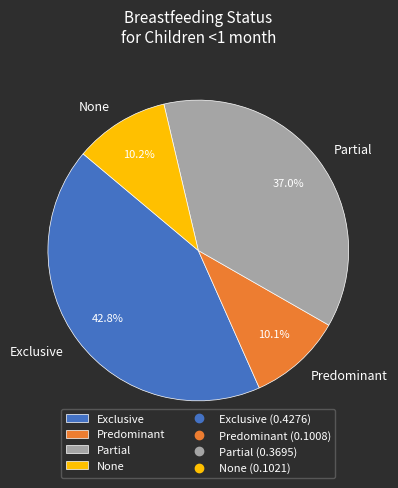

Which slice is the largest?

Exclusive